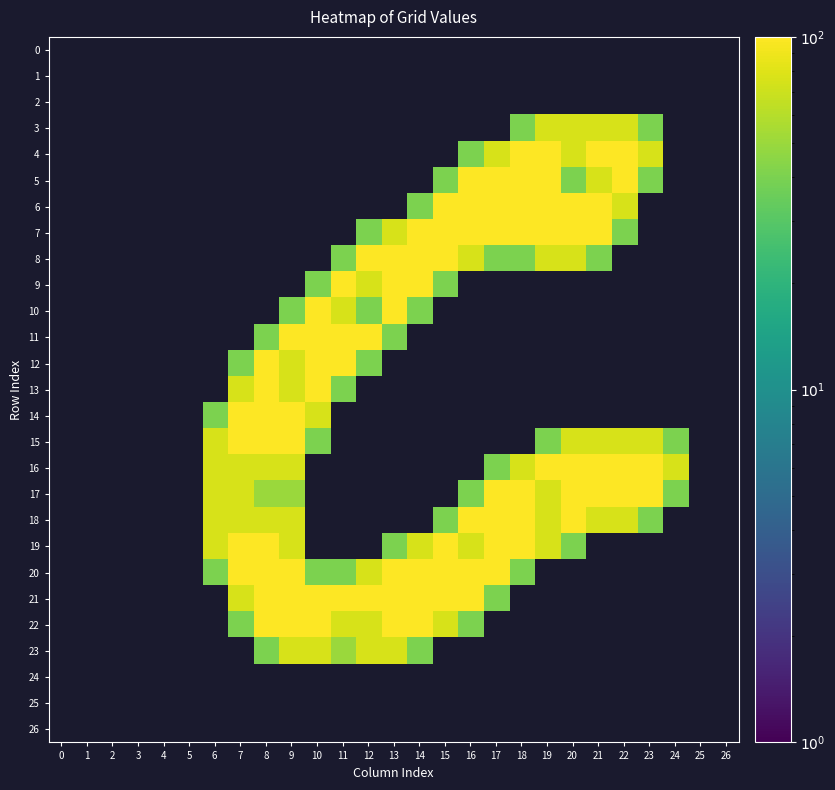

Between 13 and 19, which series saw the biggest shift?

19